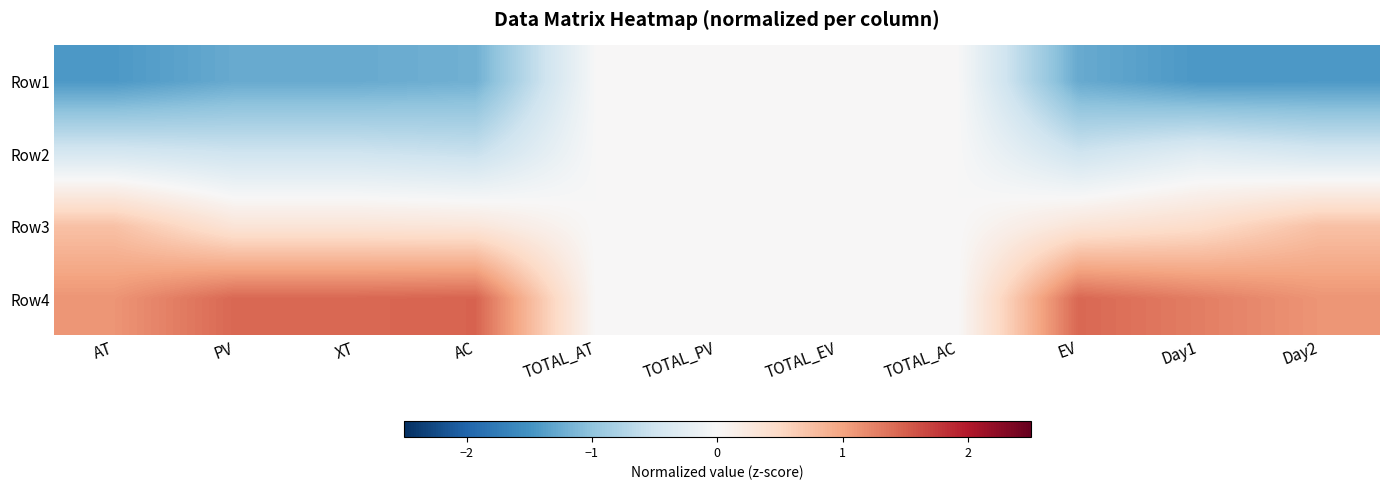

List the series in order of their overall mean, lowest first.

Row1, Row2, Row3, Row4